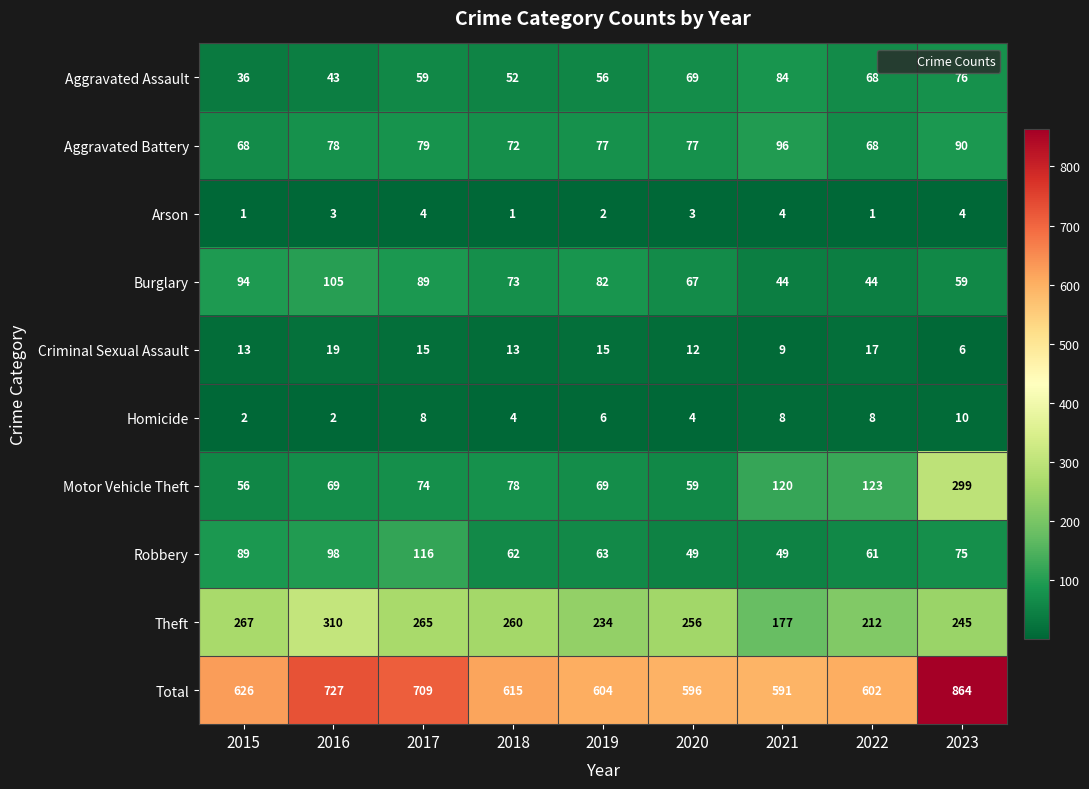

What is the total value across all series at 2017?

1418